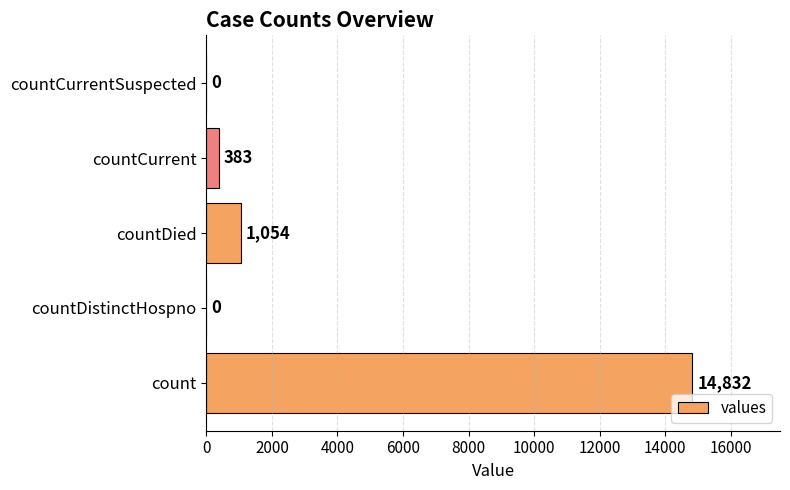

How many series are shown in this chart?

1